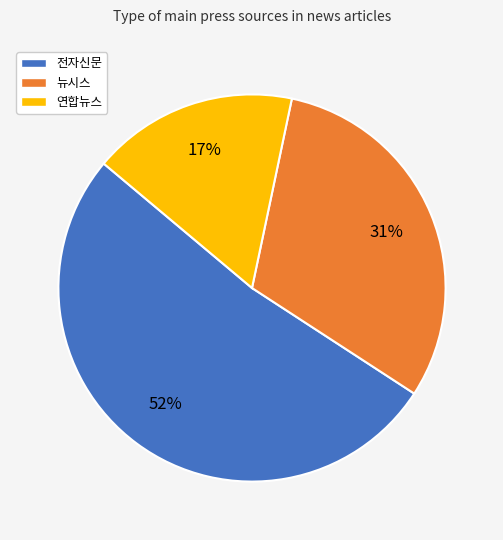

How many segments does this pie chart have?

3